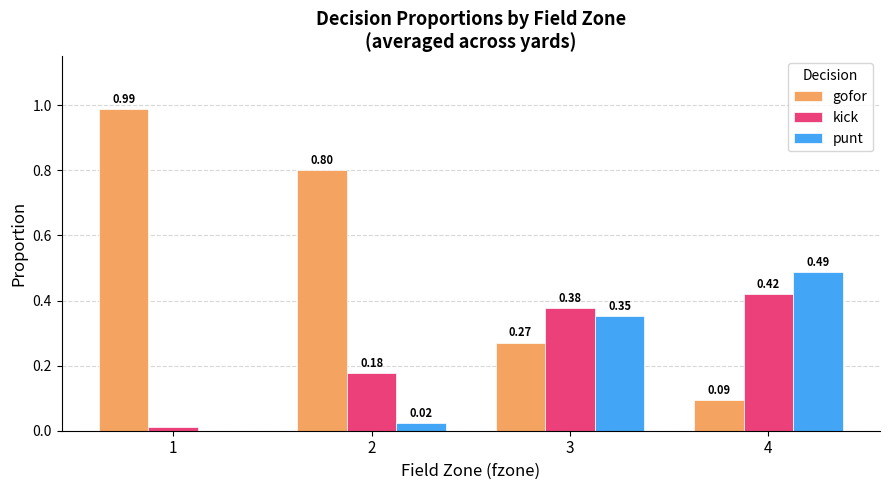

What is the sum of all punt values?

0.9